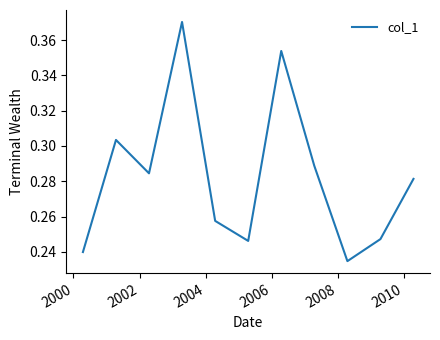

What is the average value?

0.3